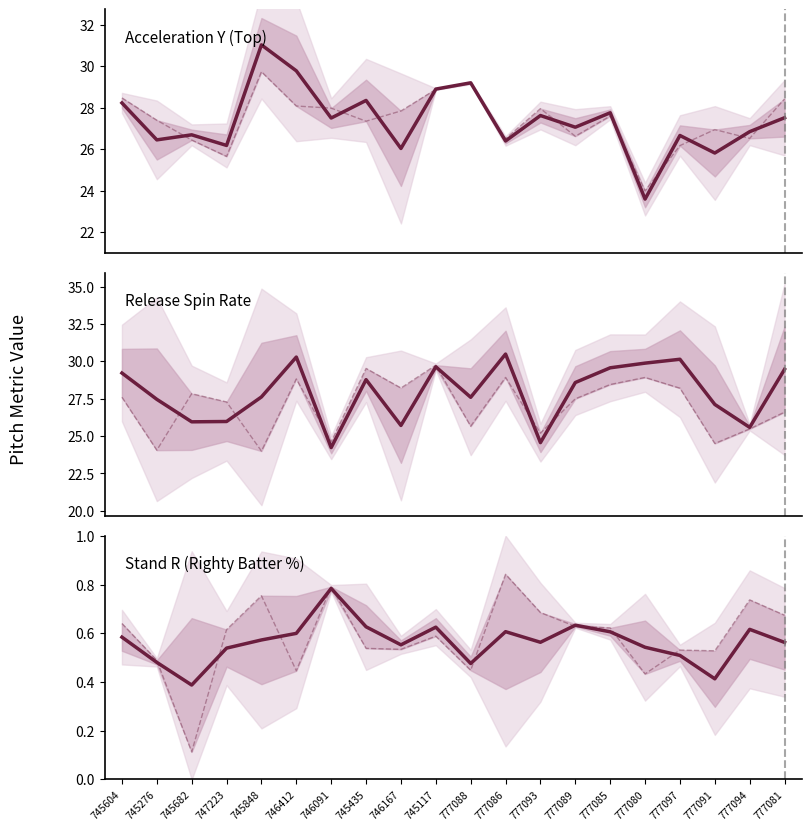

At which category is the sum across all series the highest?

745117